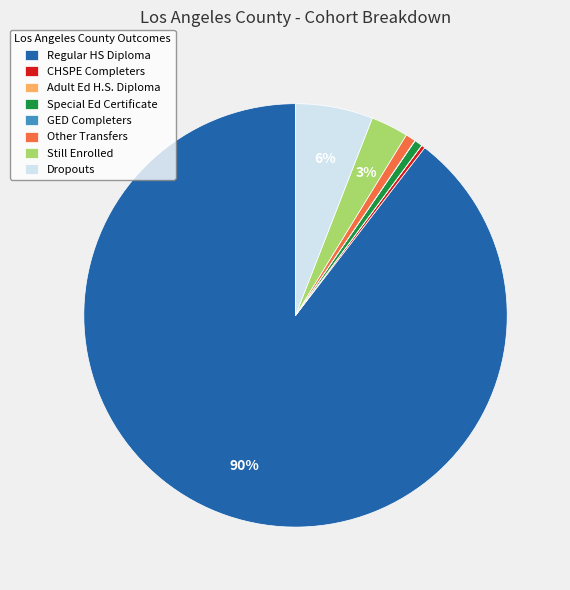

Do Special Ed Certificate and Other Transfers together represent more than half of the pie?

No